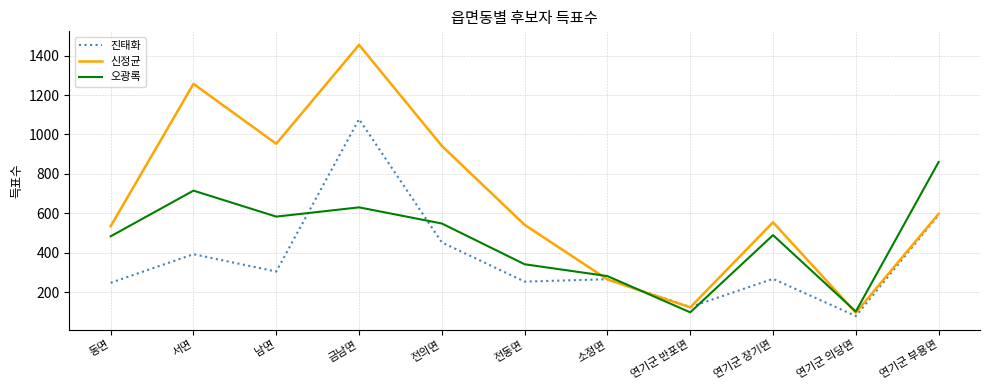

True or false: 신정균 and 오광록 intersect in this chart.

True